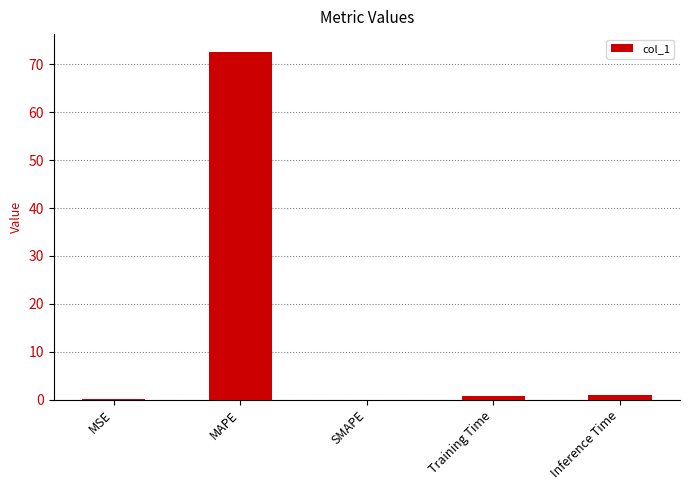

What is the change in value from MAPE to SMAPE?

-72.7